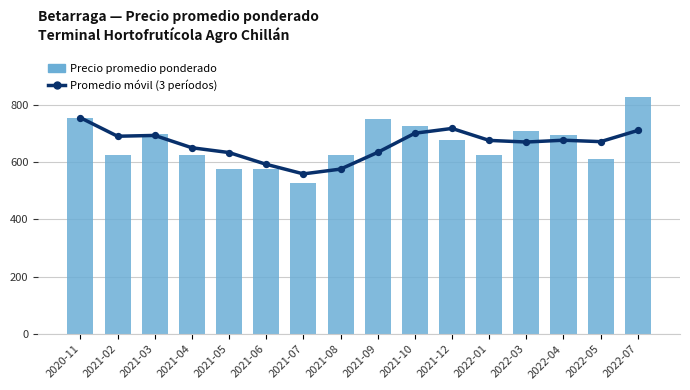

Which series reaches the minimum Y coordinate?

Precio promedio ponderado